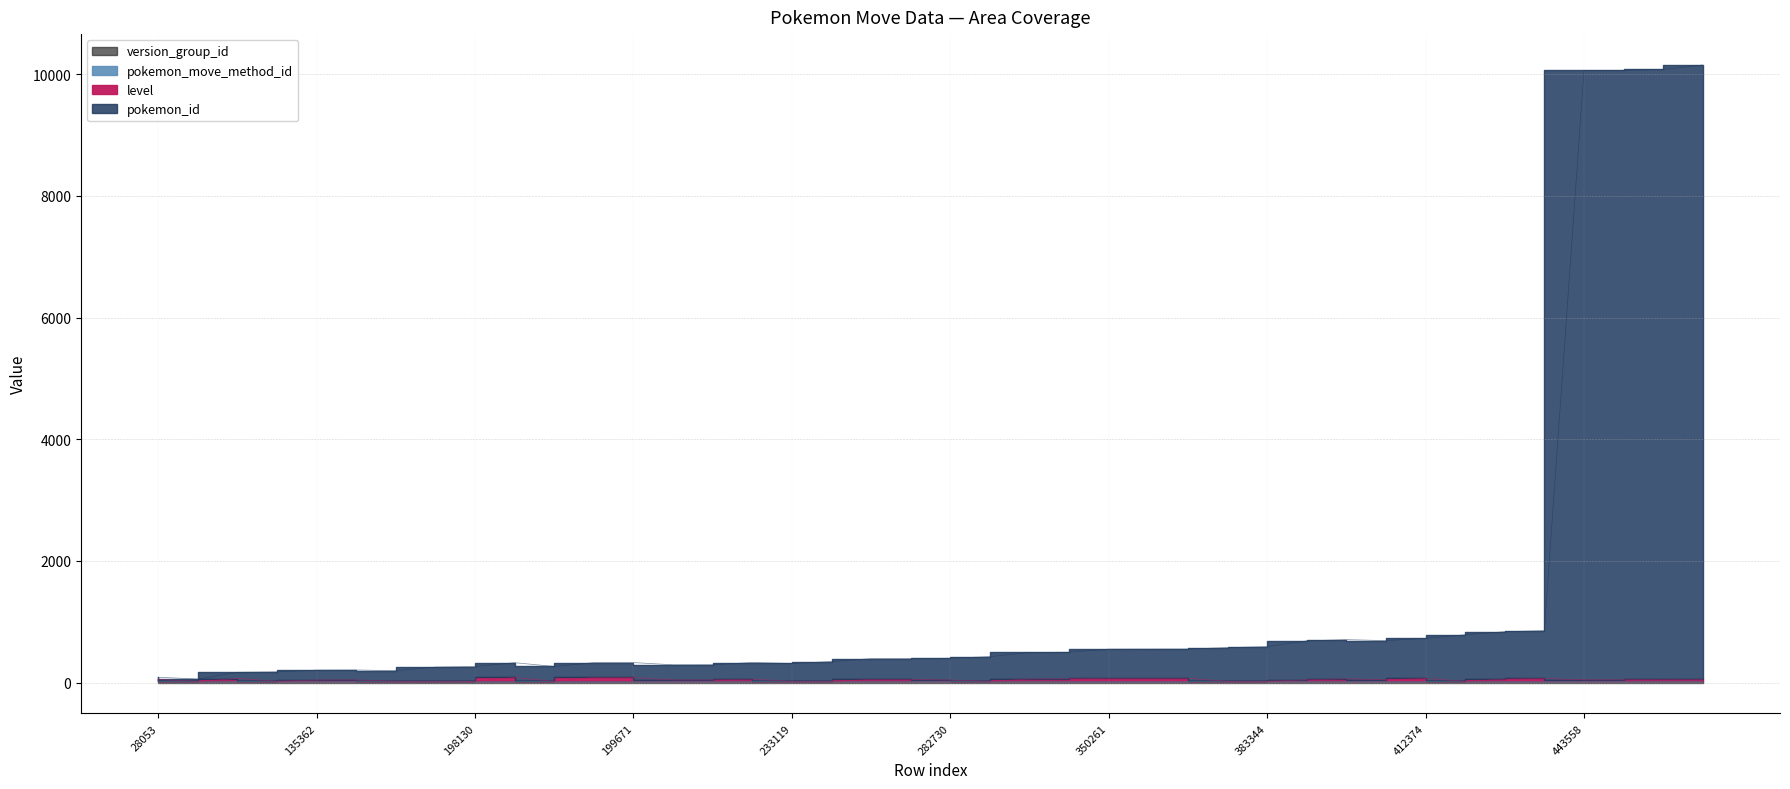

True or false: pokemon_id and level intersect in this chart.

False